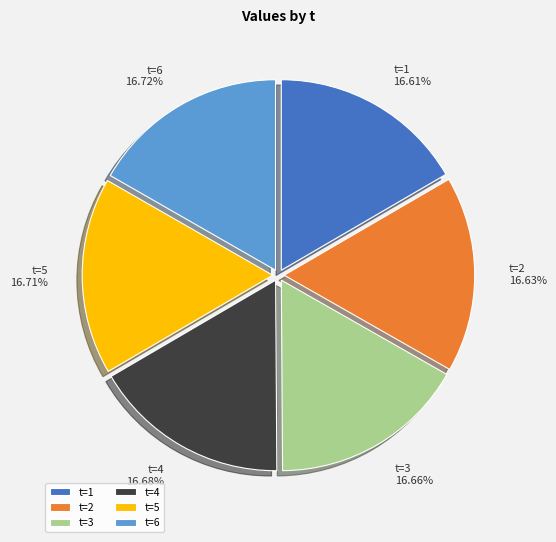

Is the sum of t=1 and t=6 greater than half?

No